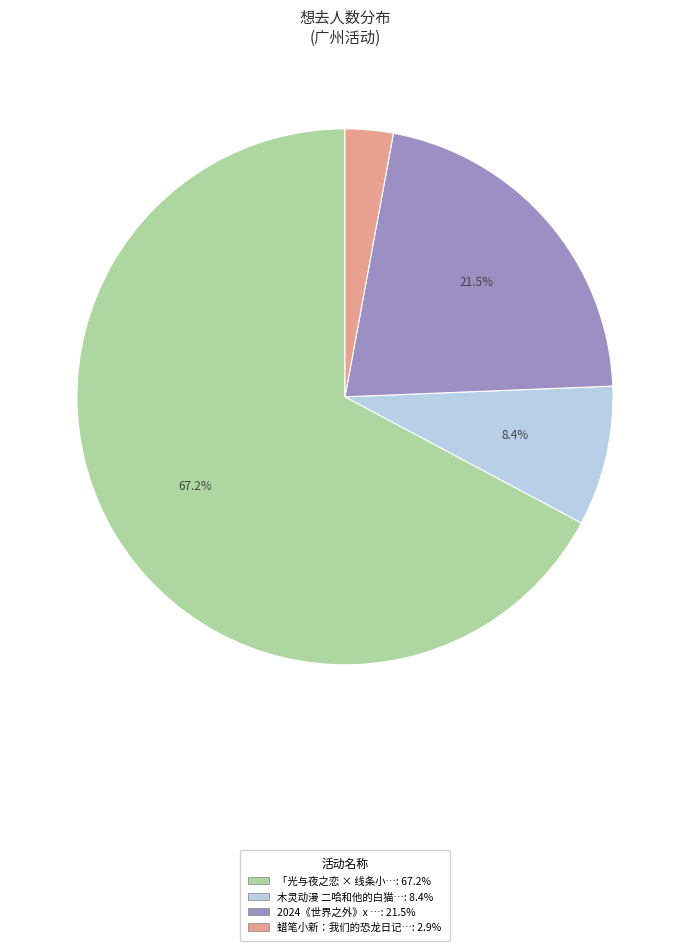

Is there a majority slice in this chart?

Yes